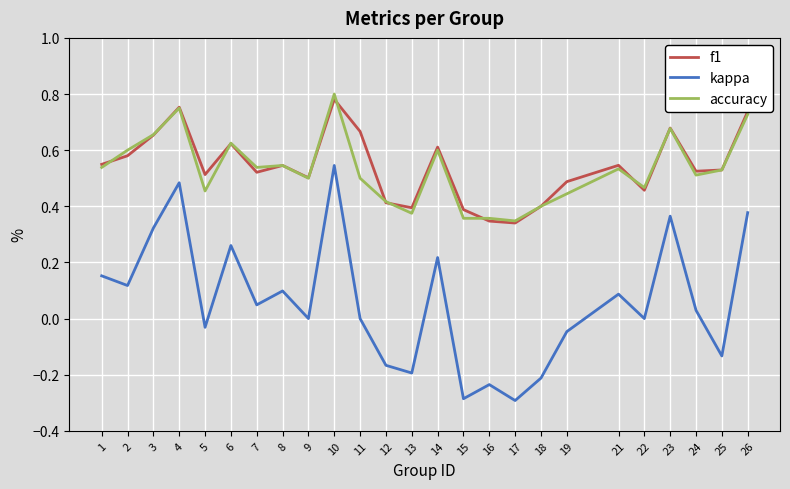

Where is the first local maximum for kappa?

4